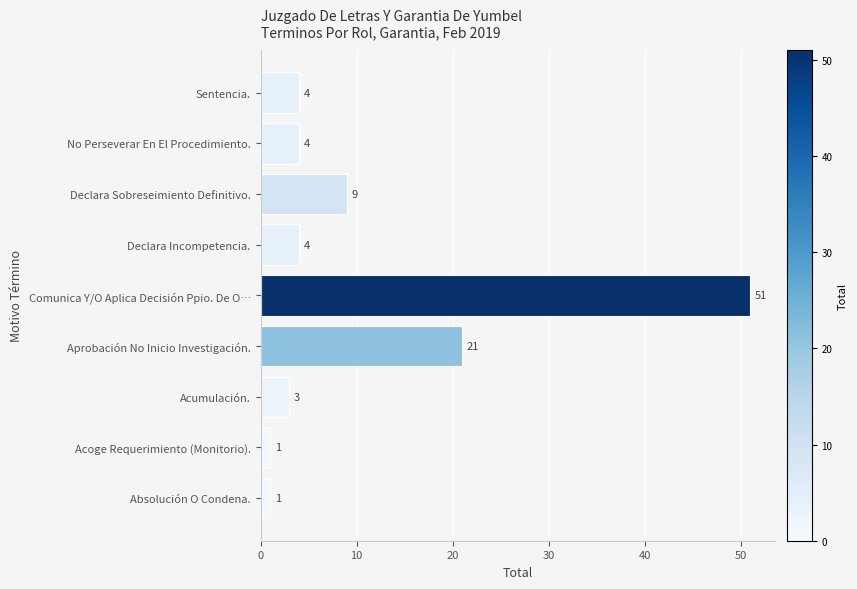

What is the change in value from Acoge Requerimiento (Monitorio). to Declara Sobreseimiento Definitivo.?

+8